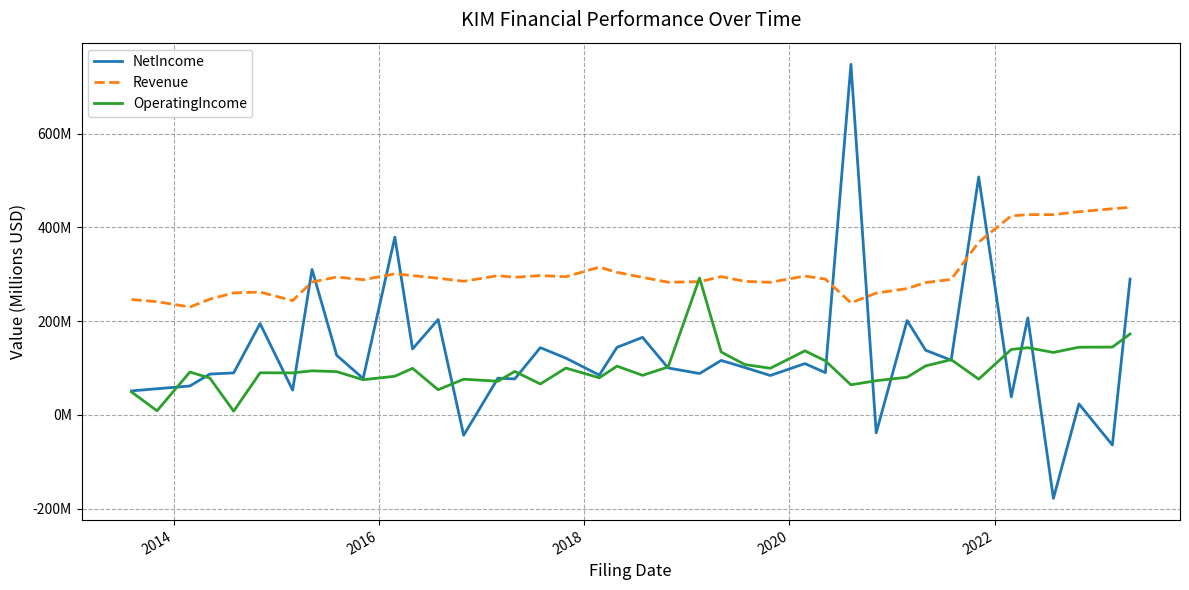

What are all the series names shown in the legend?

NetIncome, Revenue, OperatingIncome